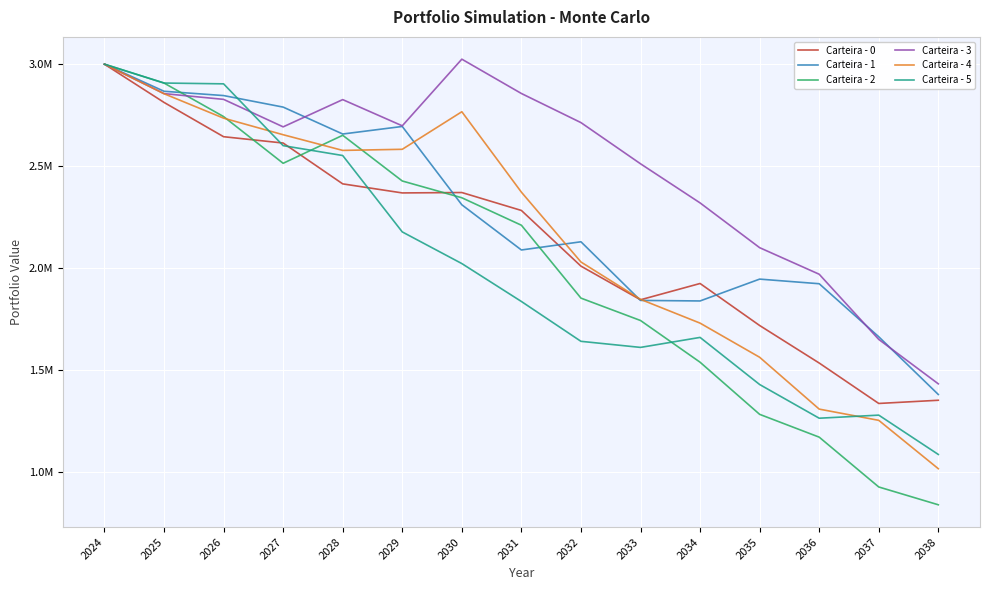

What are all the series names shown in the legend?

Carteira - 0, Carteira - 1, Carteira - 2, Carteira - 3, Carteira - 4, Carteira - 5